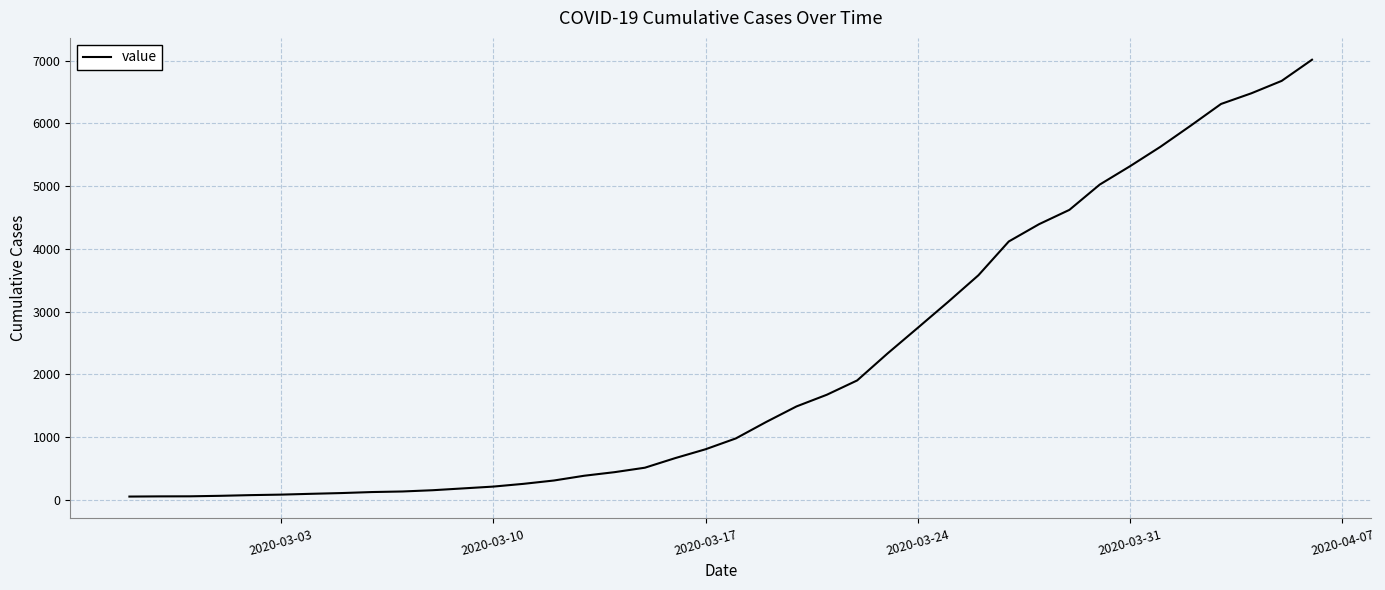

Does the chart have visible grid lines?

Yes